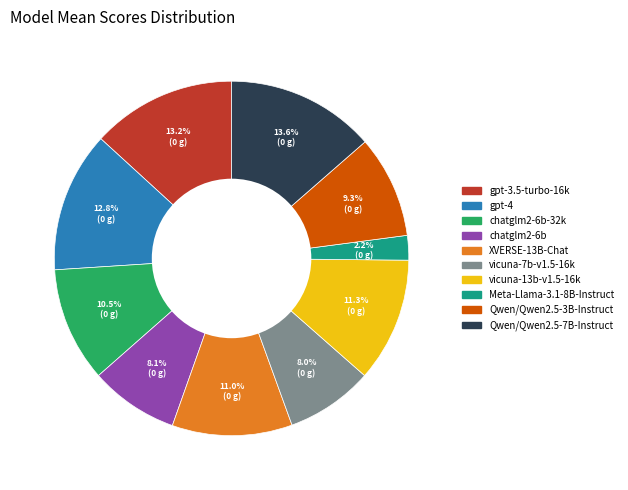

Which slice is the smallest?

Meta-Llama-3.1-8B-Instruct